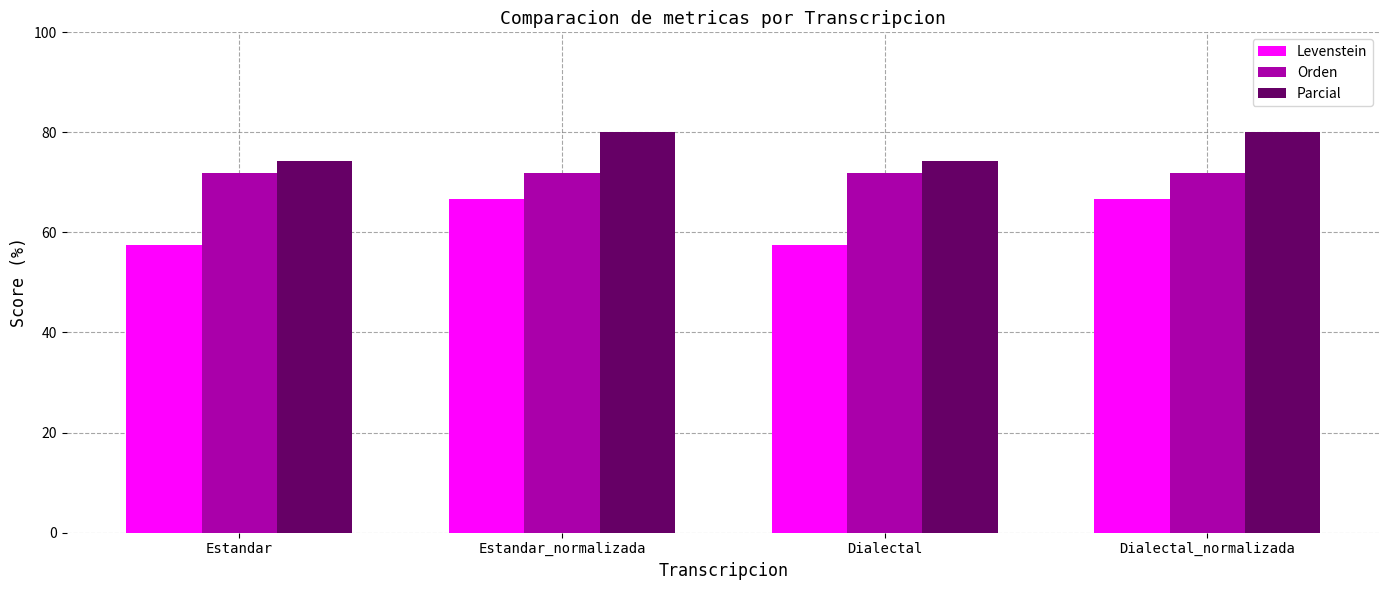

Read the Orden value at Estandar.

71.9